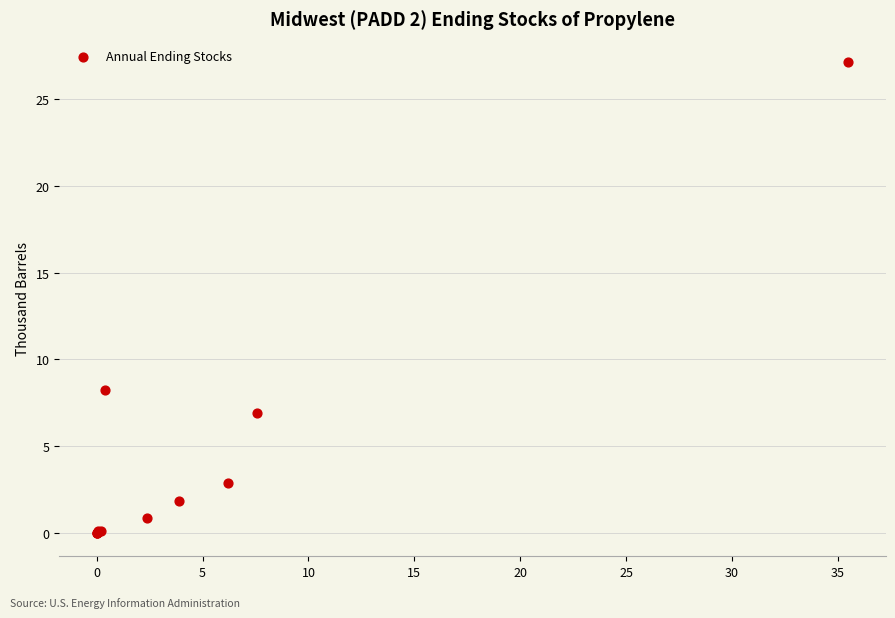

What Y value in the scatter plot is closest to 13?

8.2